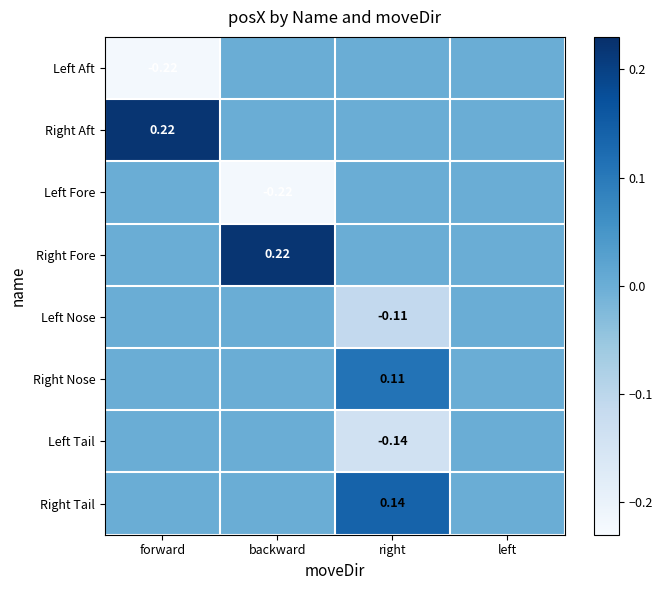

Which series has the largest total across all categories?

Right Aft